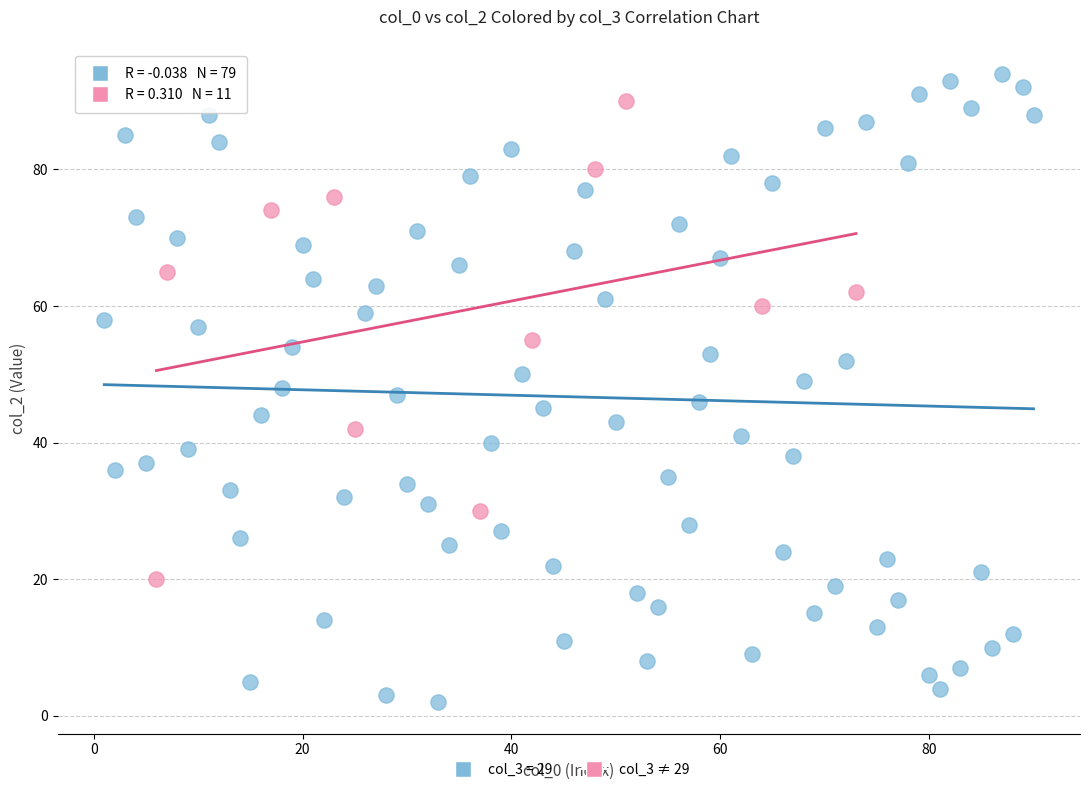

Which series reaches the minimum Y coordinate?

col_3 = 29